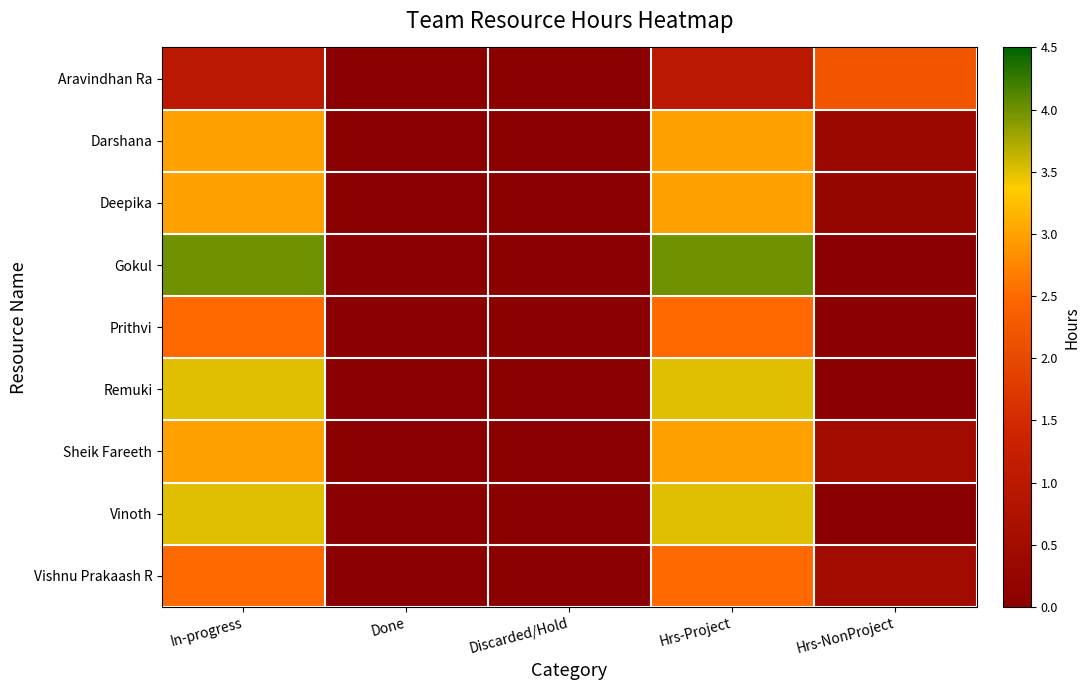

How many series are shown in this chart?

9